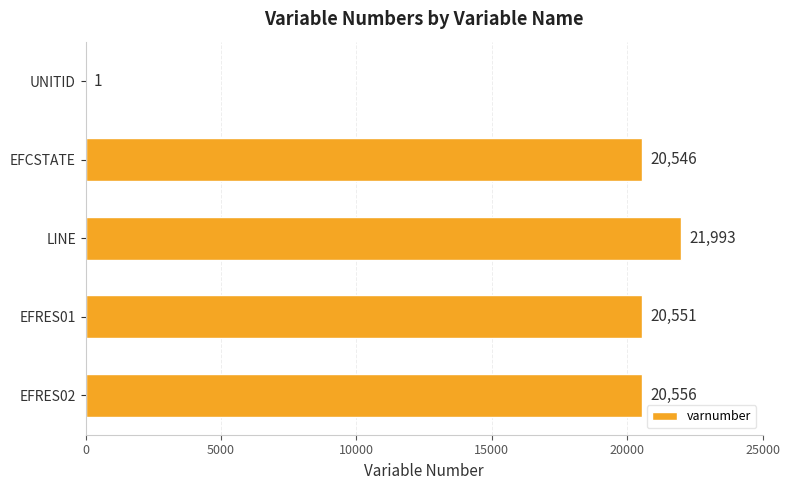

Which label corresponds to the largest value in the chart?

LINE